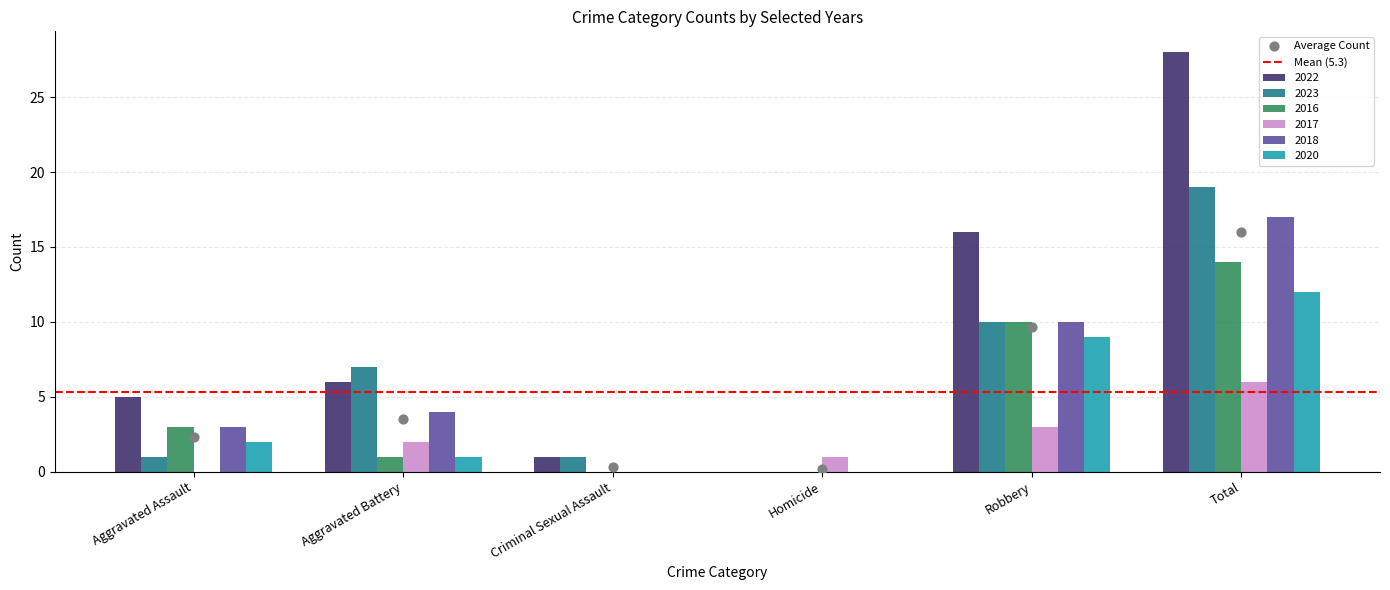

What are all the series names shown in the legend?

2022, 2023, 2016, 2017, 2018, 2020